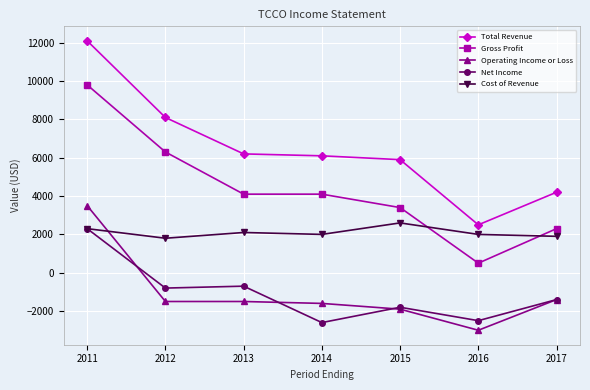

What is the sum of all Cost of Revenue values?

14700